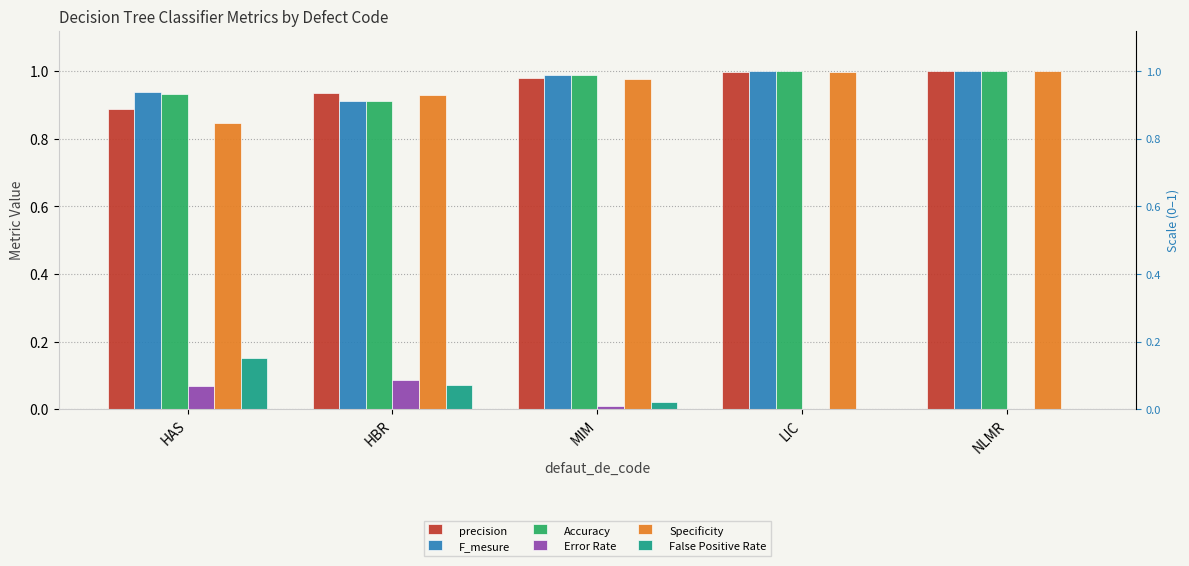

At HBR, list the series in order from smallest to largest.

False Positive Rate, Error Rate, F_mesure, Accuracy, Specificity, precision